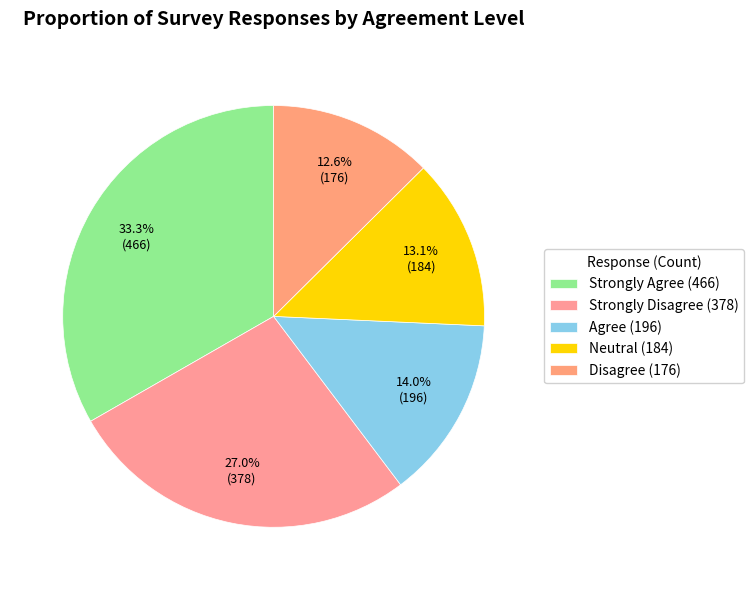

To the nearest percent, what is the combined percentage of Strongly Disagree and Neutral?

40%